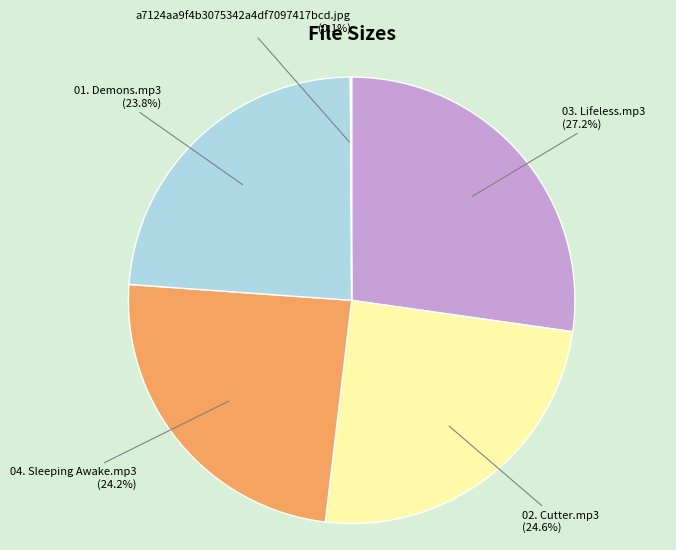

Does 04. Sleeping Awake.mp3 represent more than half of the total?

No